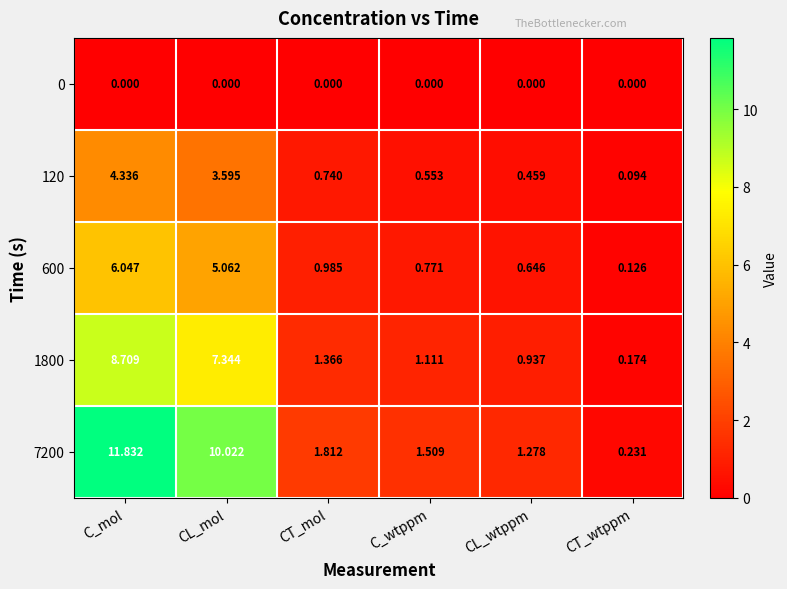

Which series has the largest total across all categories?

7200